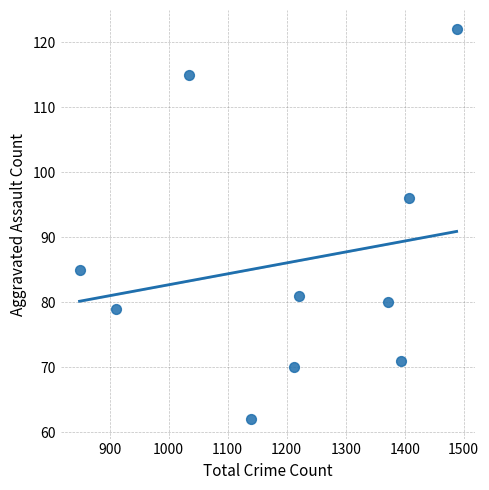

What is the average Y value?

86